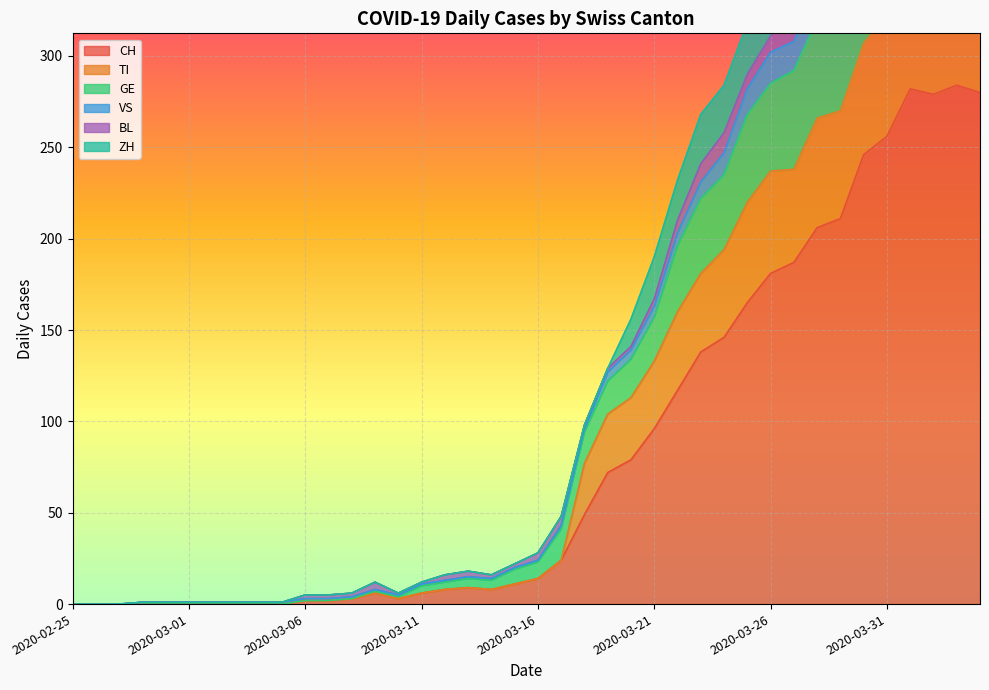

Is it true that CH equals 181 at 2020-03-26?

True